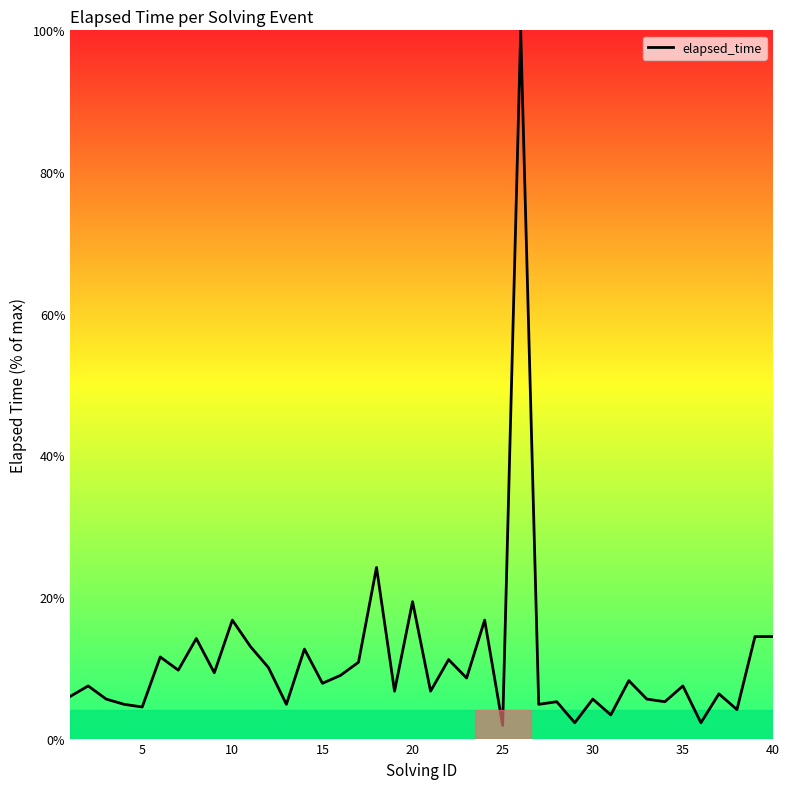

True or false: the data has more than 1 interior local peaks.

True